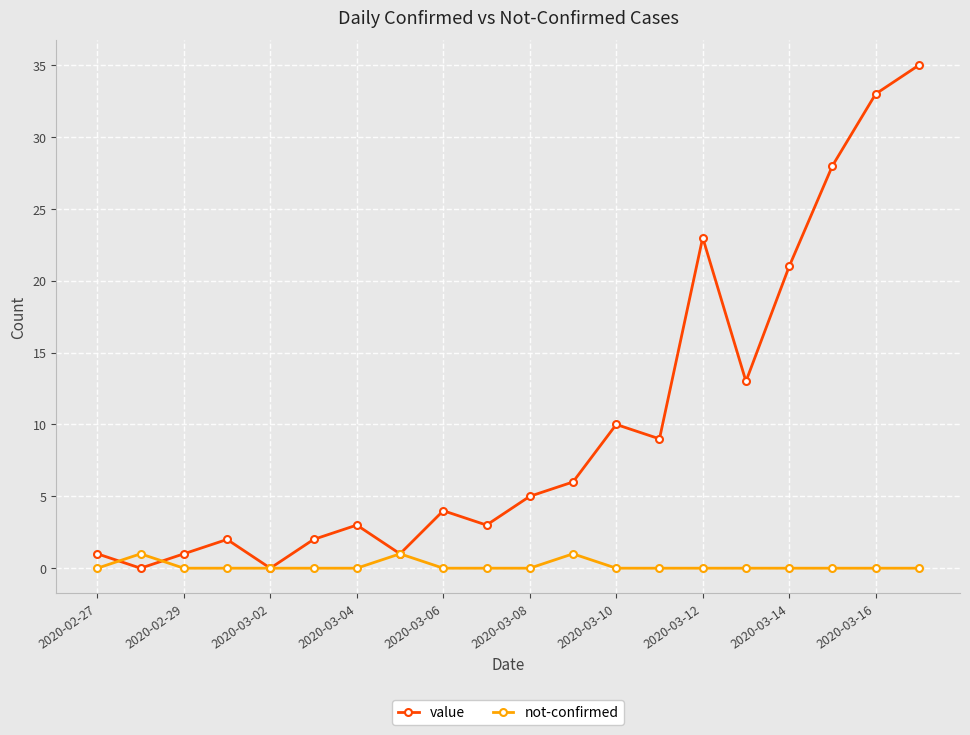

What is the difference between the second highest and second lowest values in the value series?

33